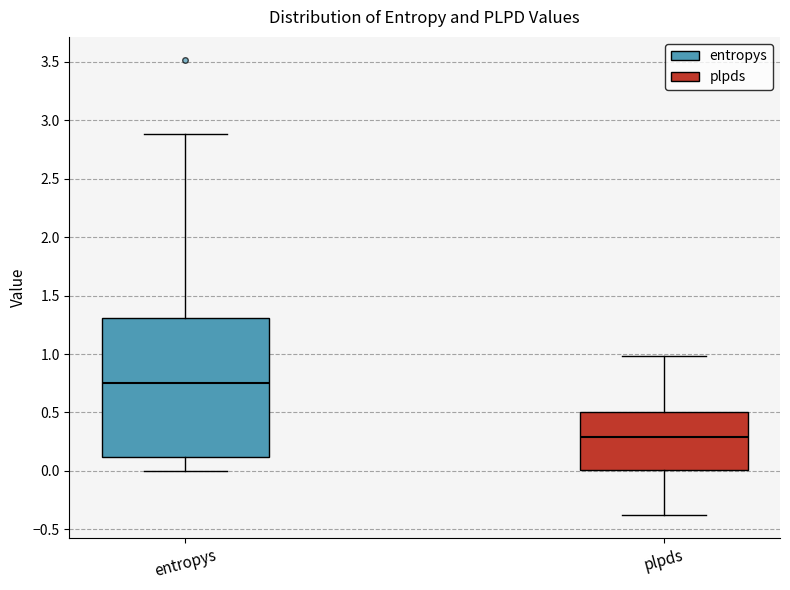

Reading left to right, transcribe this box plot: for each box, give where its median line is, the range the box spans, and where its two whiskers end, as read against the y-axis. The values are not printed on the chart, so give them approximately, as read against the axis.

entropys: median 0.75, box 0.10 to 1.30, whiskers 0.00 to 2.90
plpds: median 0.30, box 0.00 to 0.50, whiskers -0.40 to 1.00